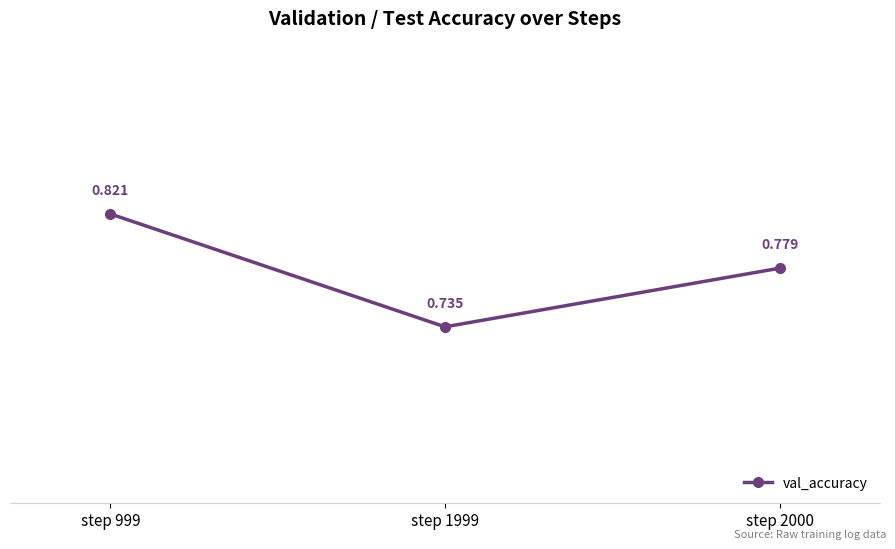

How many lines are shown in the chart?

1